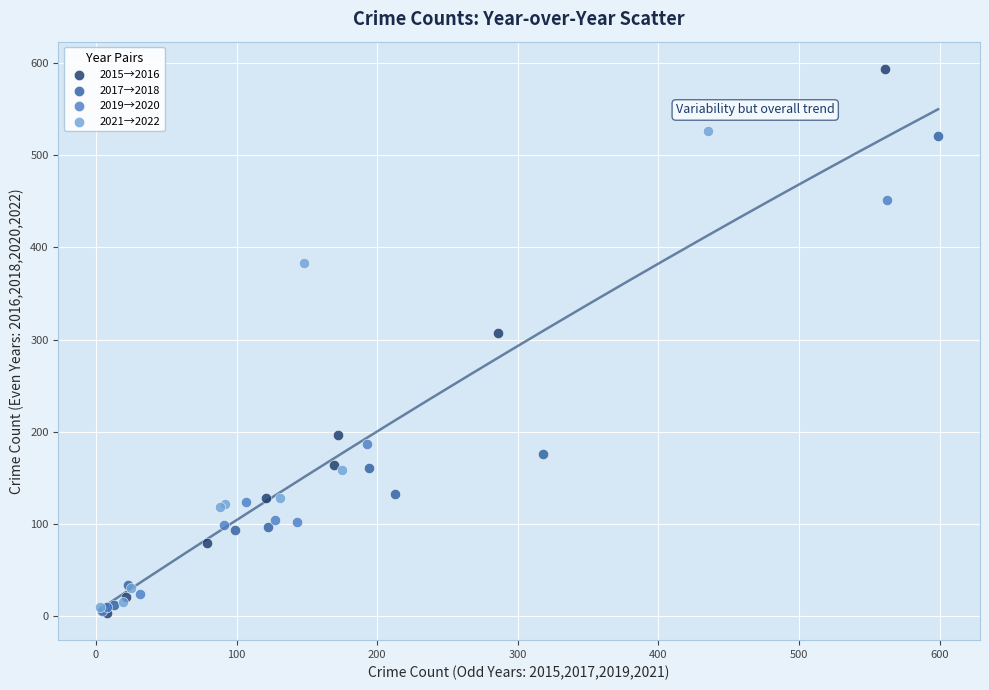

Which series has the largest Y range (max minus min)?

2015→2016